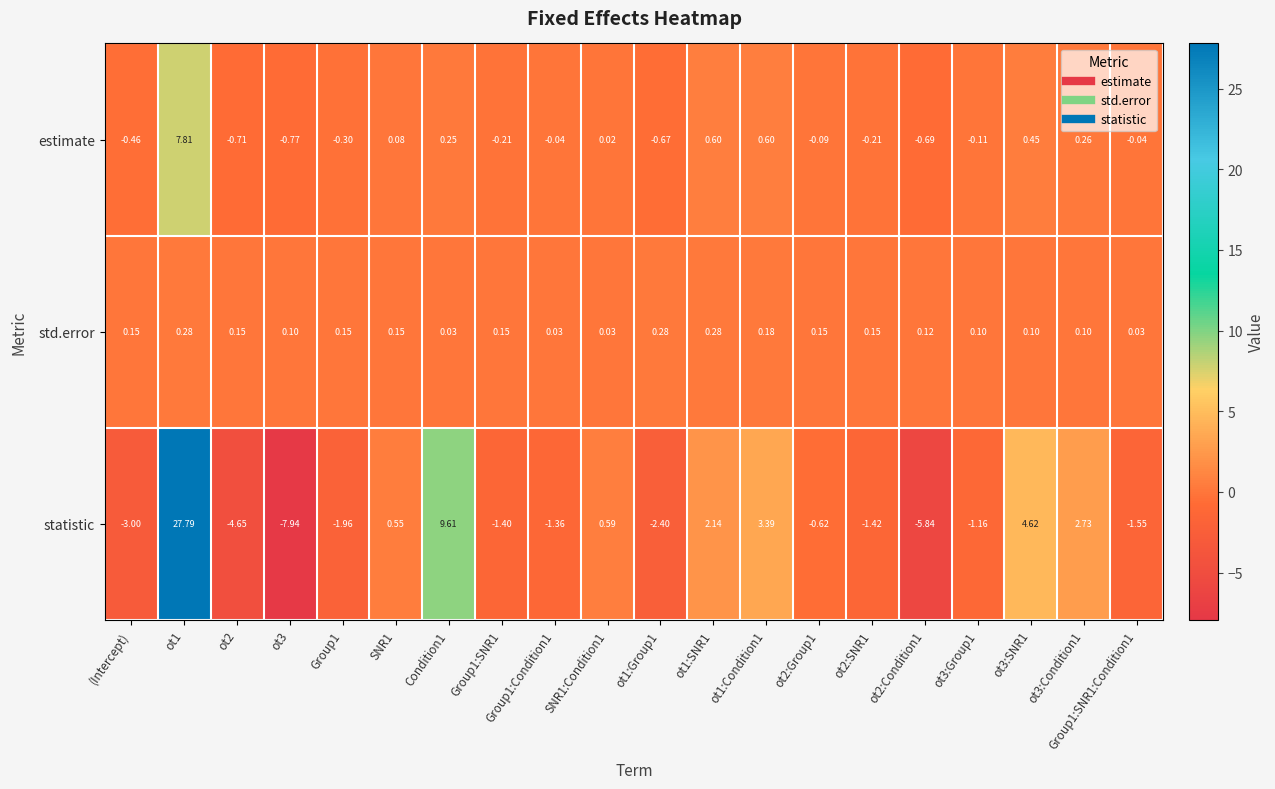

Between Condition1 and ot3:Group1, which series saw the biggest shift?

statistic